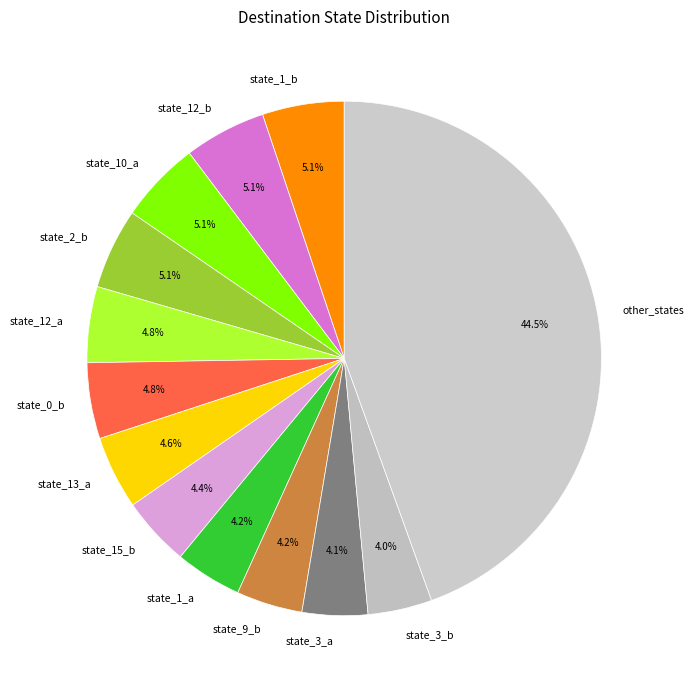

How much of the chart is everything except state_3_b?

96.0%